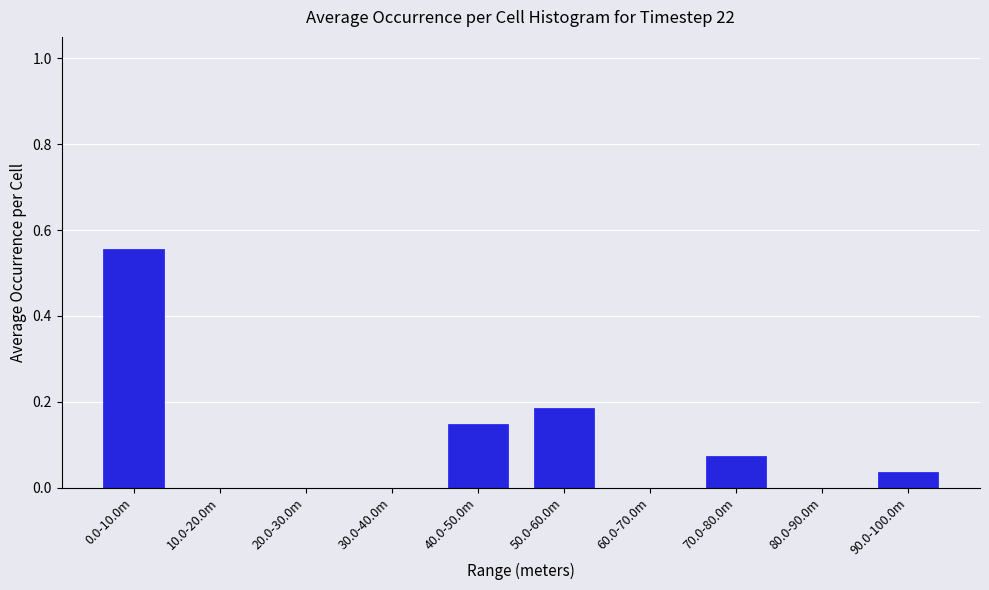

The value at 30.0-40.0m is 0.0. True or false?

True